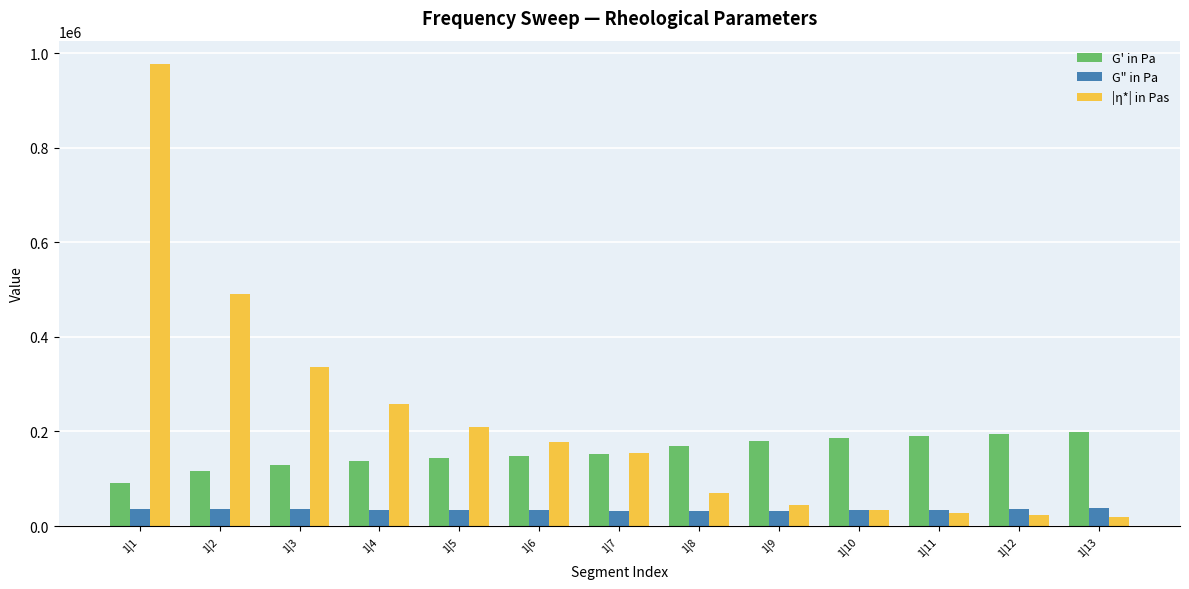

What is the maximum value for |η*| in Pas?

977307.6